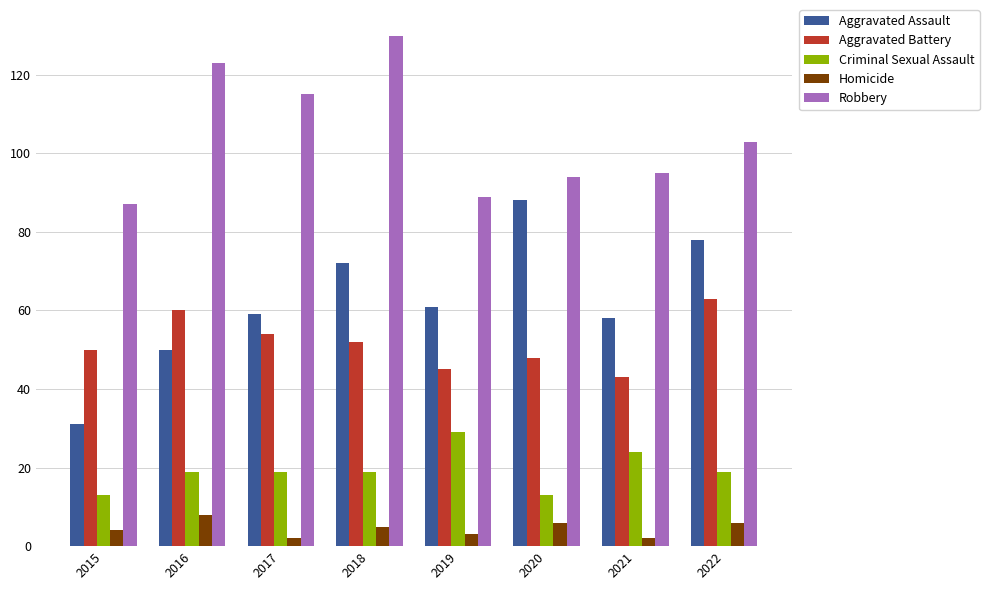

At which label does Robbery first exceed 103?

2016